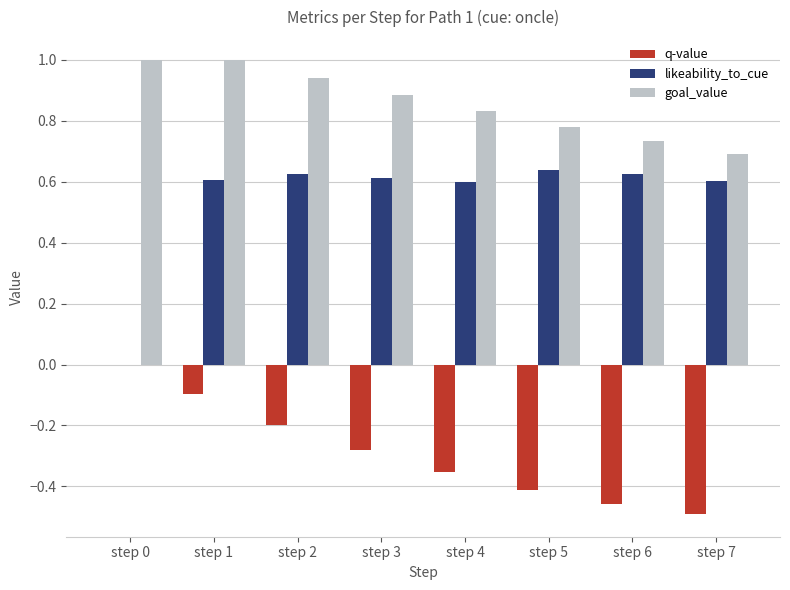

Which series has the largest total across all categories?

goal_value